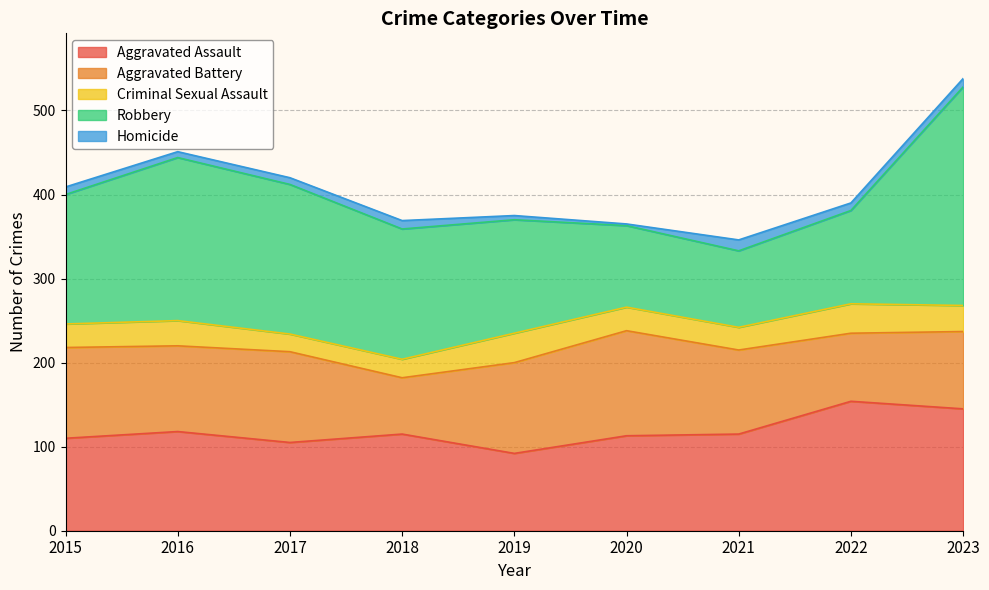

Reading right to left, transcribe all the data shown in this chart.

Aggravated Assault: 2023=145	2022=154	2021=115	2020=113	2019=92	2018=115	2017=105	2016=118	2015=110
Aggravated Battery: 2023=92	2022=81	2021=100	2020=125	2019=108	2018=67	2017=108	2016=102	2015=108
Criminal Sexual Assault: 2023=31	2022=35	2021=27	2020=28	2019=35	2018=22	2017=21	2016=30	2015=28
Robbery: 2023=260	2022=111	2021=91	2020=97	2019=135	2018=155	2017=178	2016=194	2015=154
Homicide: 2023=10	2022=9	2021=13	2020=2	2019=5	2018=10	2017=8	2016=7	2015=9